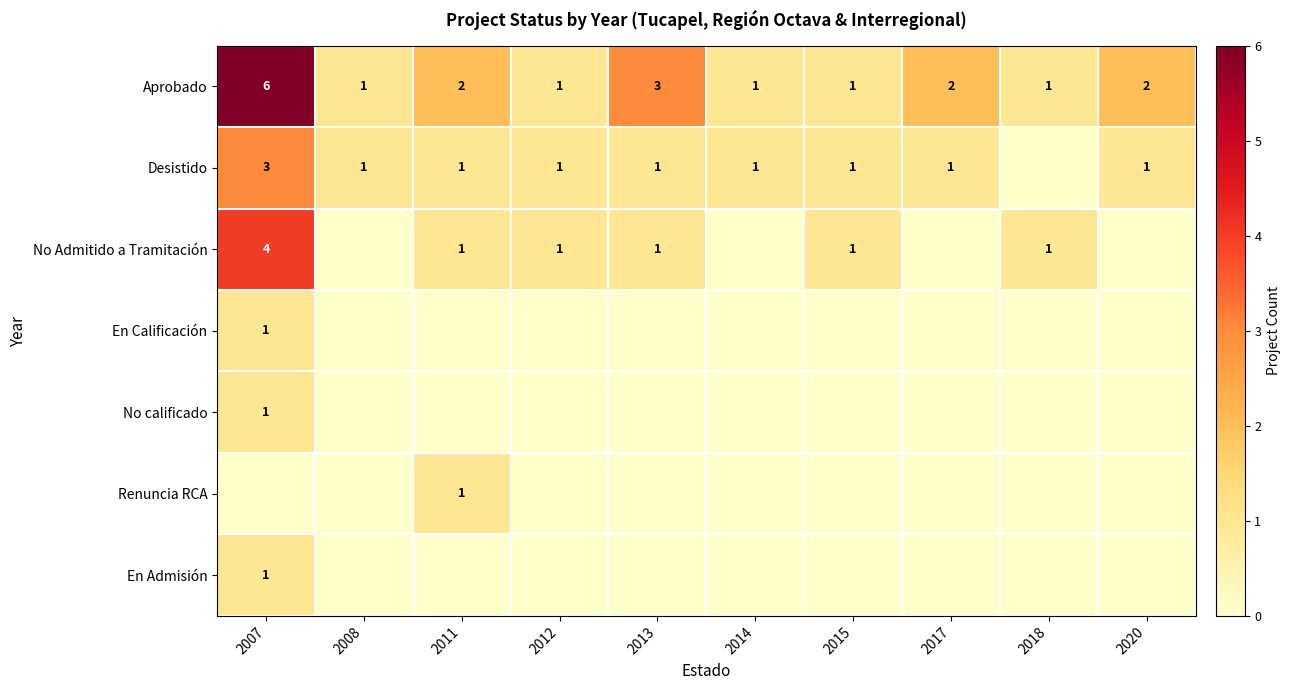

What is the greatest value displayed?

6